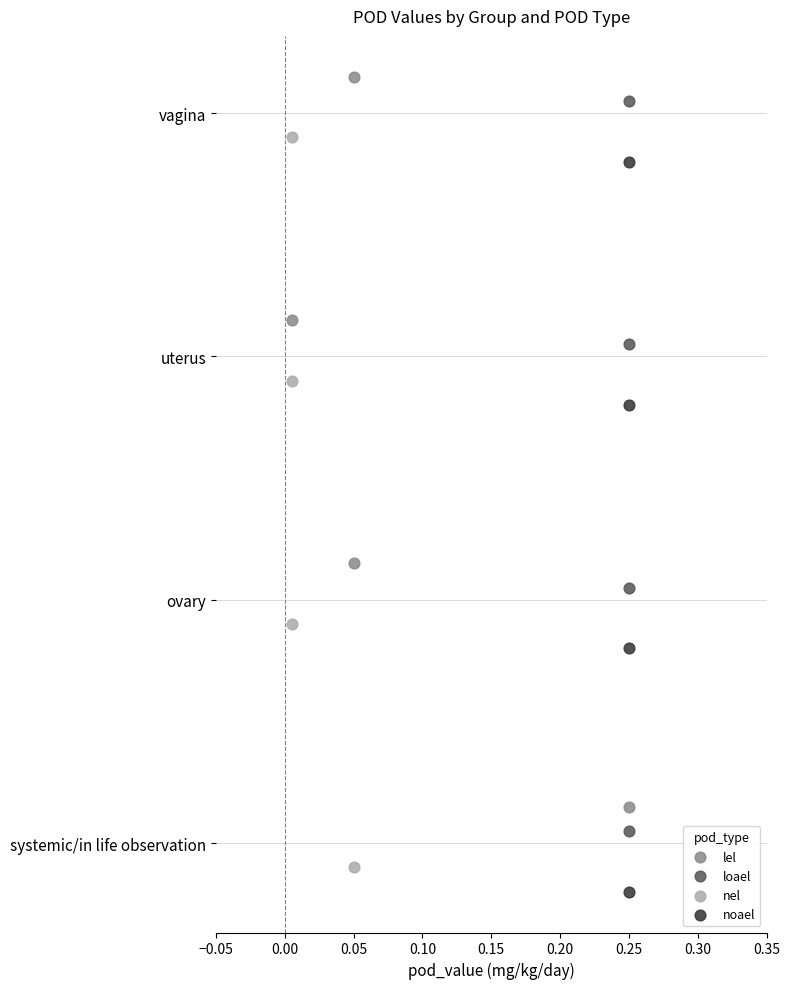

What are all the series names shown in the legend?

lel, loael, nel, noael